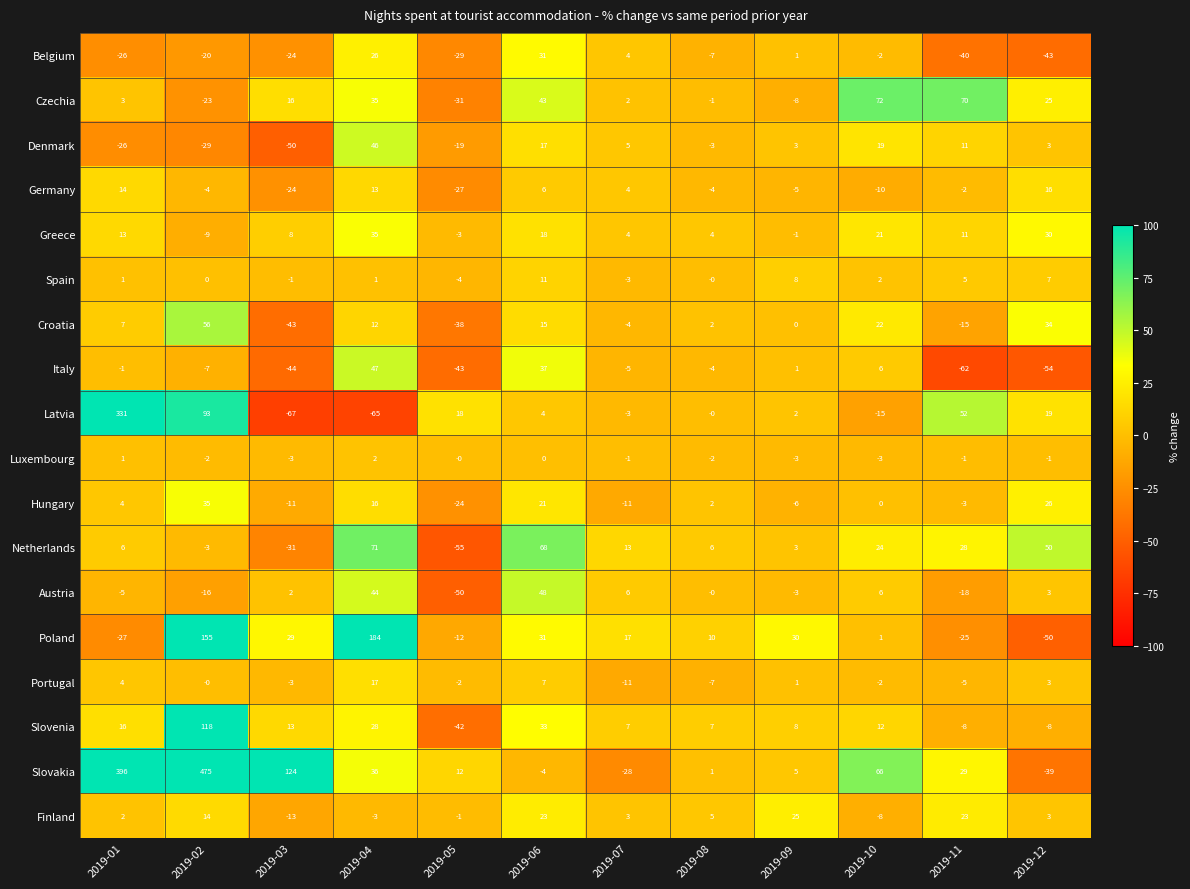

The Denmark series shows -3 at 2019-08. True or false?

True